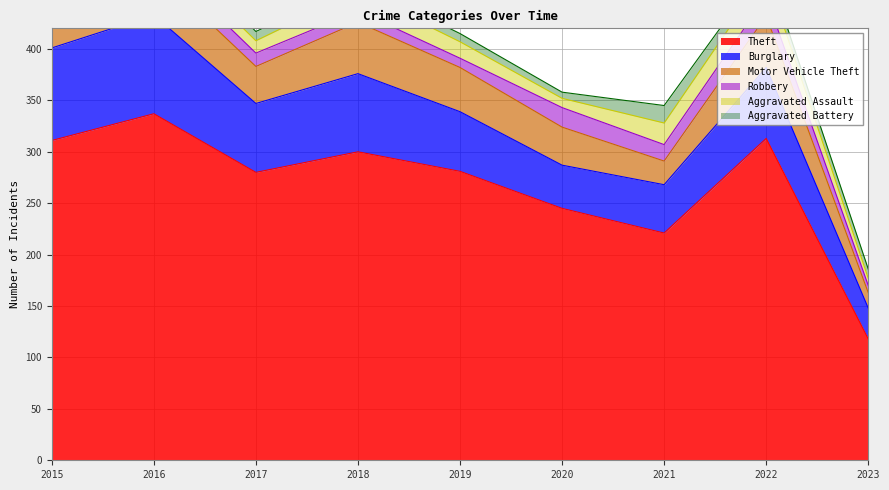

Which has a higher value, 2017 or 2018?

2018